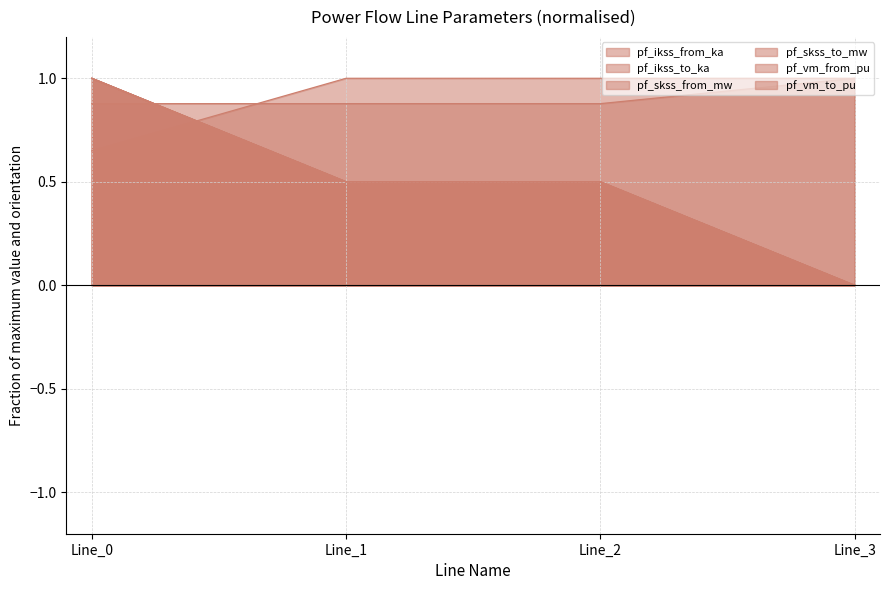

The value of pf_vm_to_pu at Line_0 is 0.9. True or false?

True